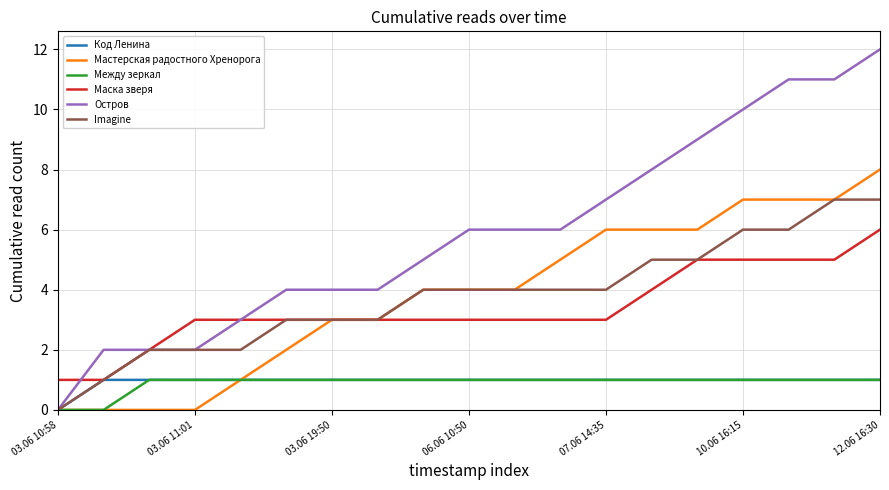

What is the greatest value displayed?

12